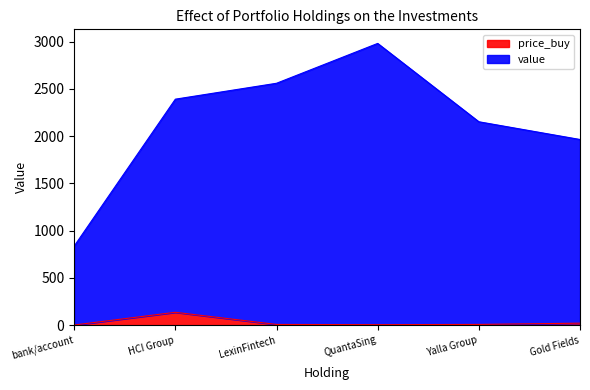

What is the difference between the maximum and minimum values in the price_buy series?

134.8